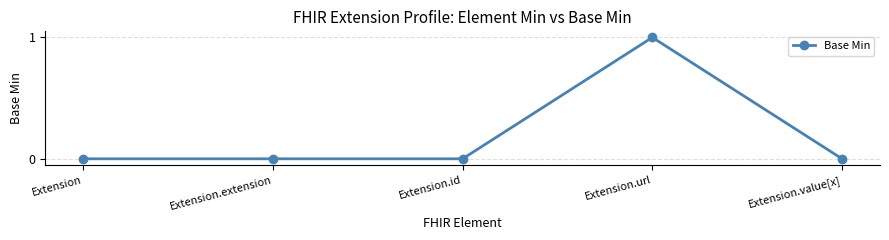

True or false: the data shows 0 at Extension.extension.

True